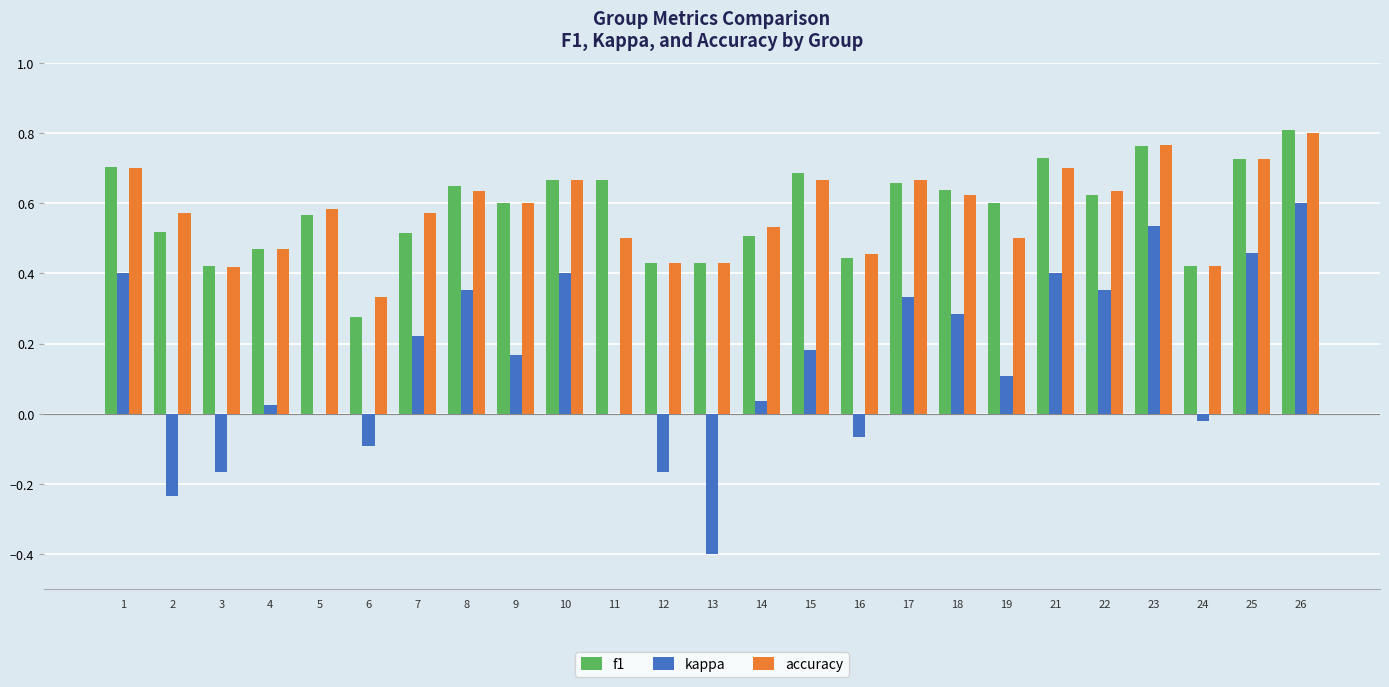

Is it true that f1 equals 0.8 at 26?

True